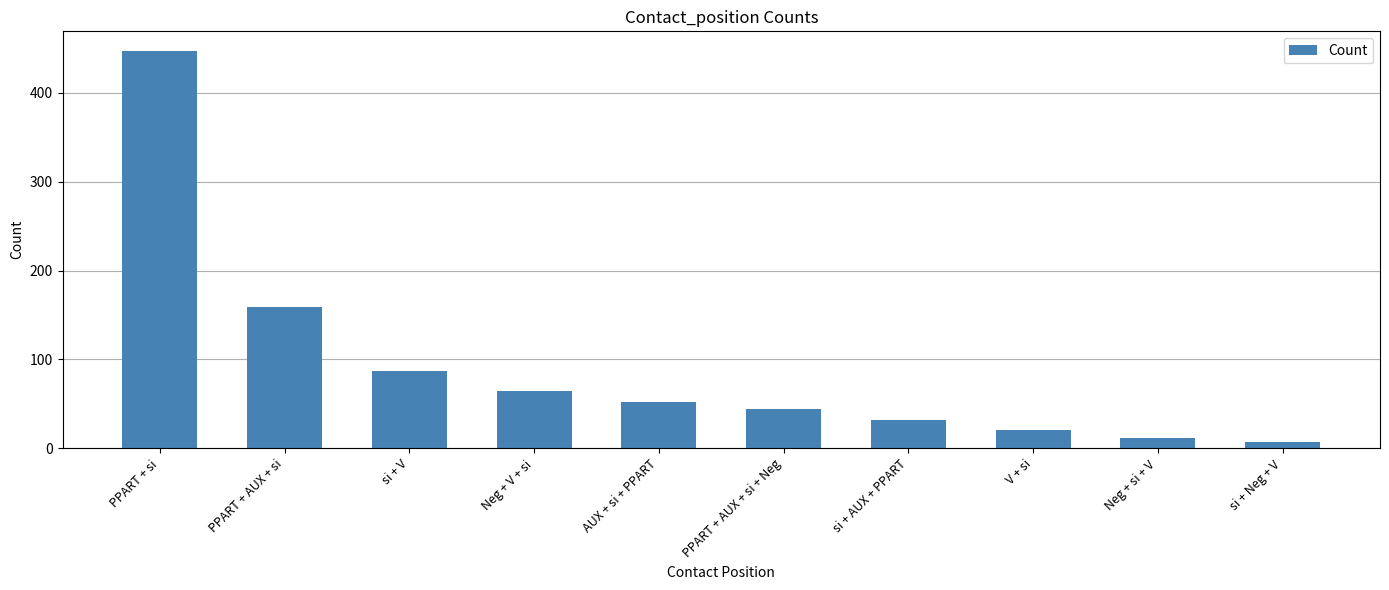

List the labels in order of value, largest first.

PPART + si, PPART + AUX + si, si + V, Neg + V + si, AUX + si + PPART, PPART + AUX + si + Neg, si + AUX + PPART, V + si, Neg + si + V, si + Neg + V